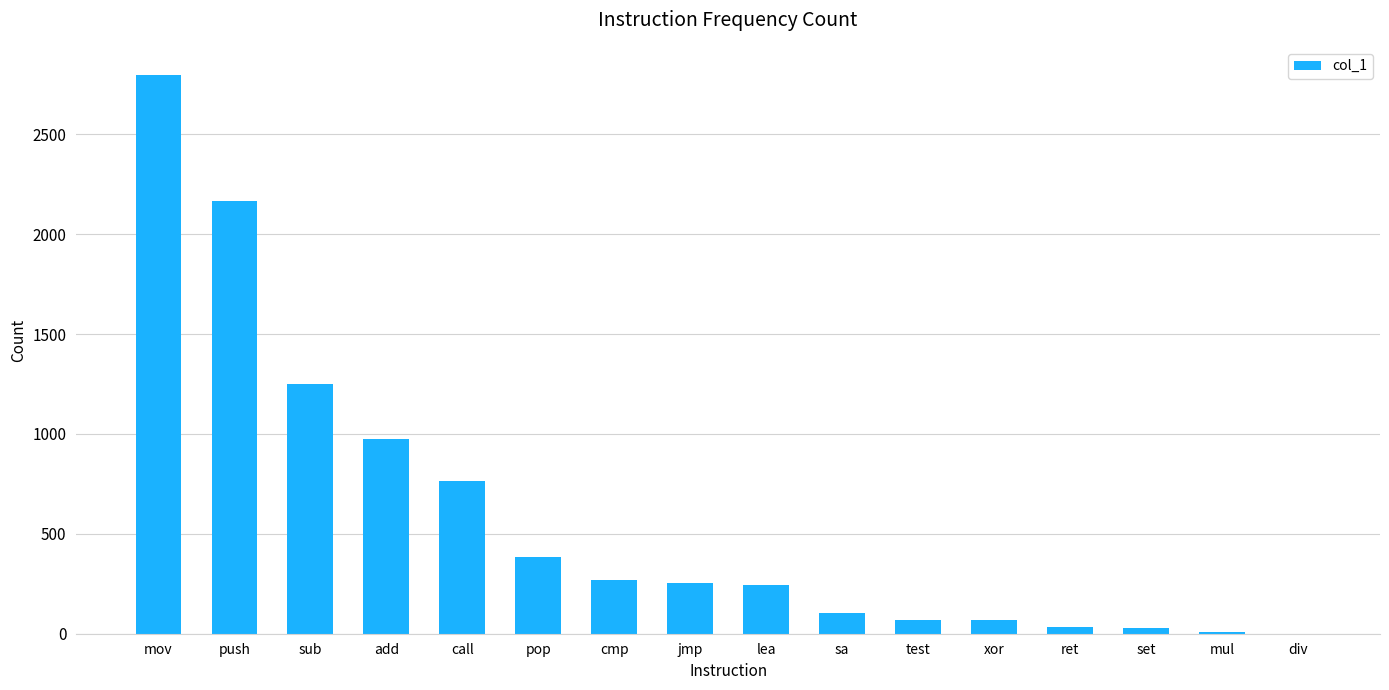

What is the sum of the values at call and cmp?

1034